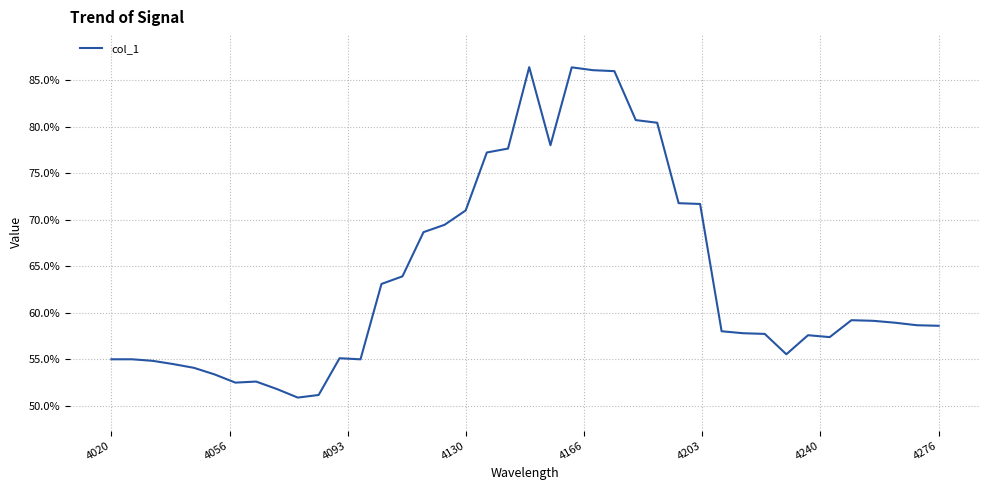

Is this an area chart (filled region under the line)?

No